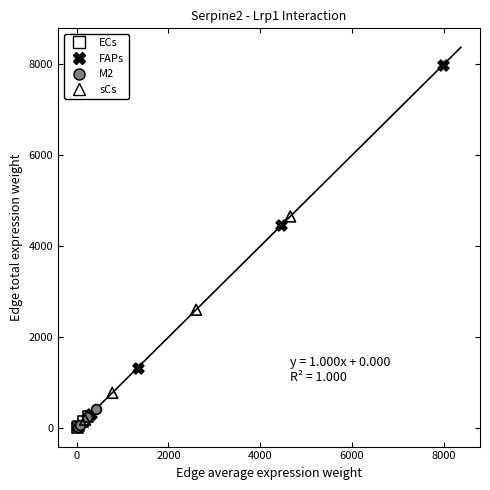

Which series has the largest Y range (max minus min)?

FAPs